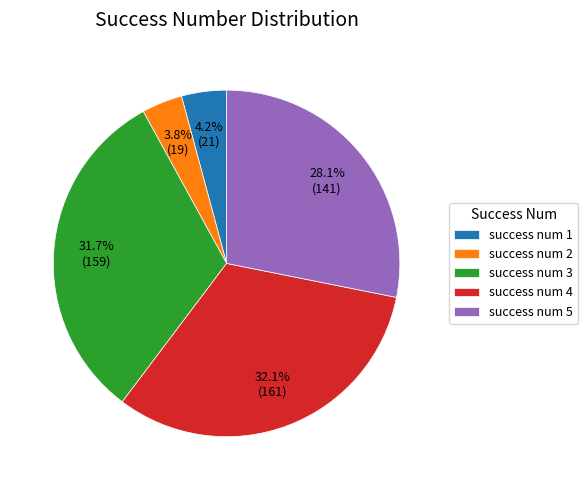

Is there a majority slice in this chart?

No